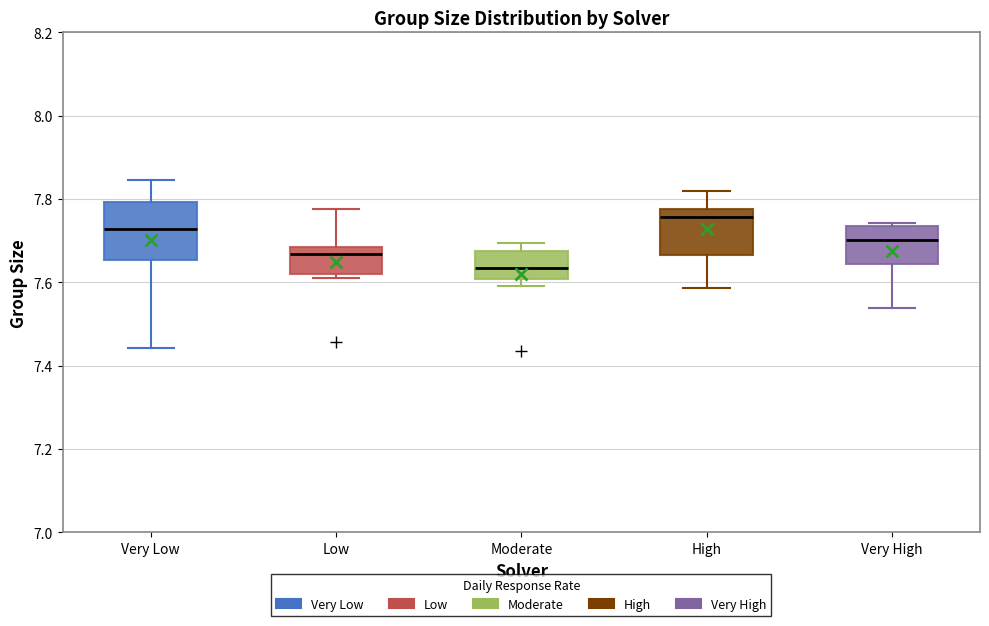

Which box is the tallest, from its lower edge to its upper edge?

Very Low